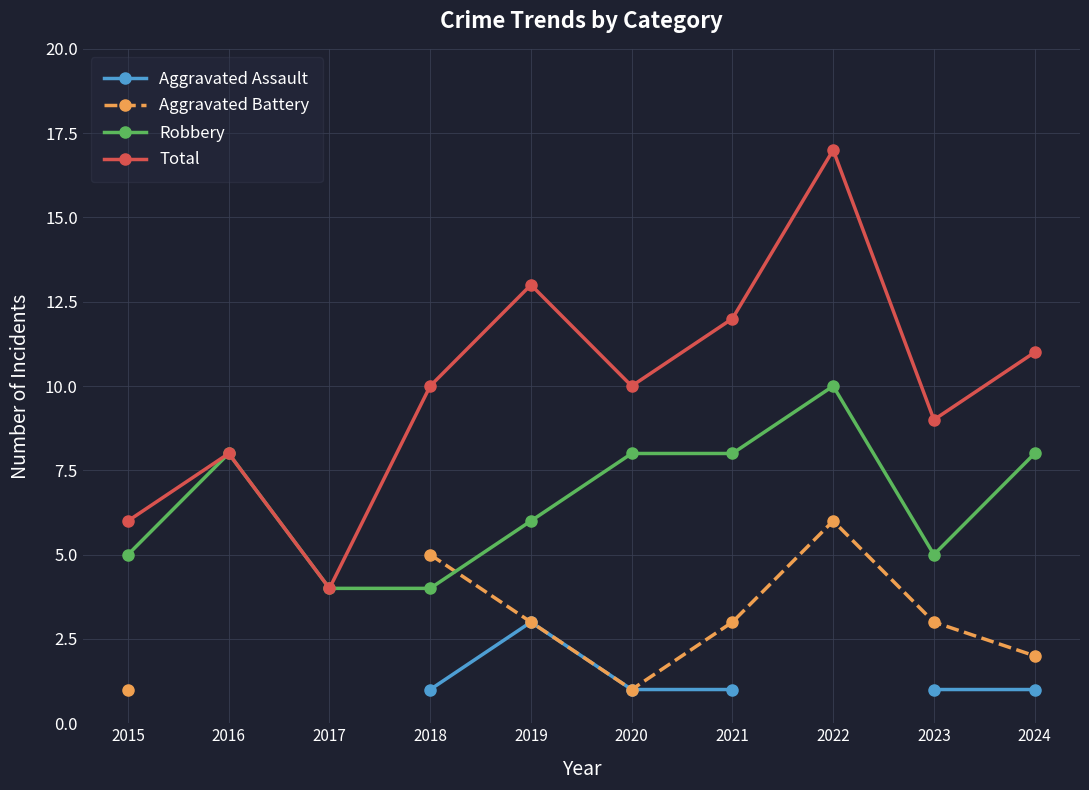

What is the minimum value shown in the chart?

1.0